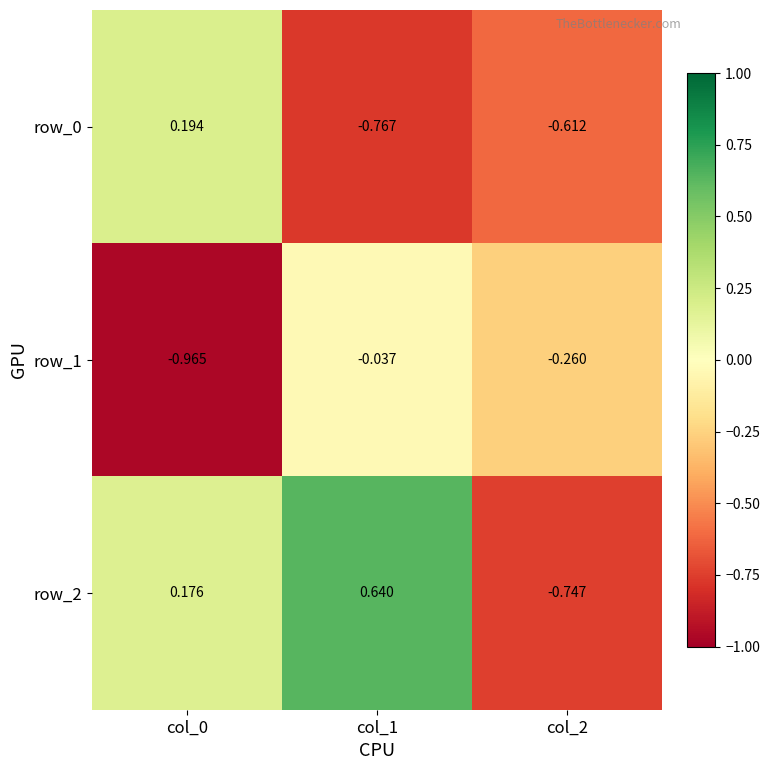

At which category is the sum across all series the highest?

col_1